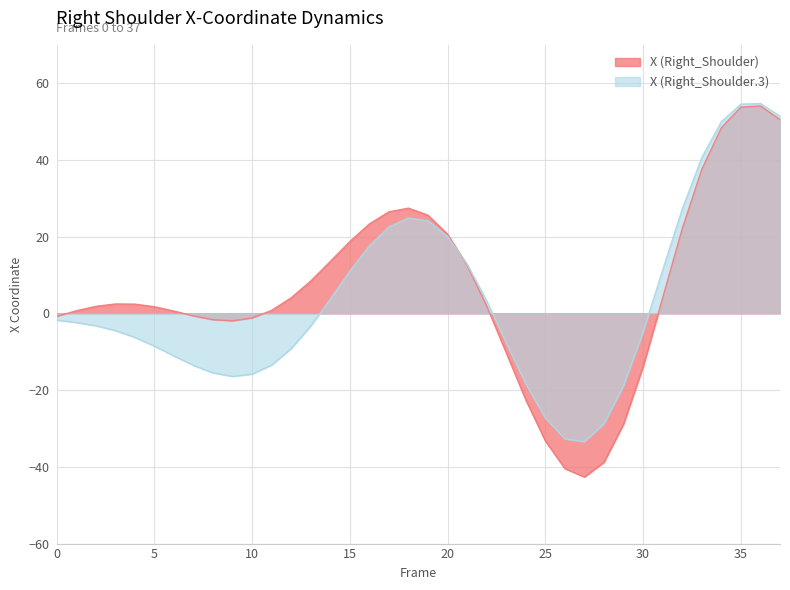

True or false: X (Right_Shoulder) has a value of 26.3 at 37.

False